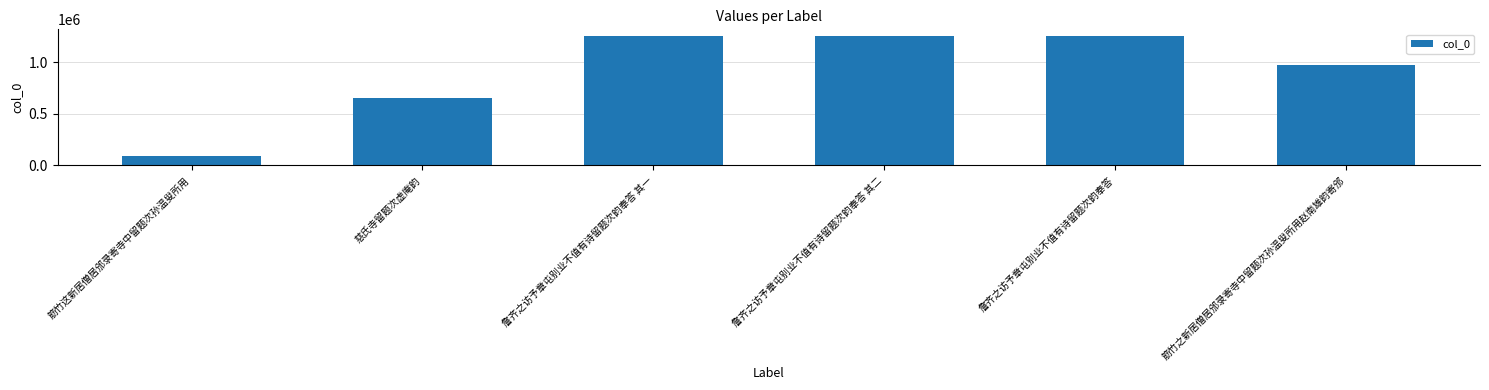

How many series are shown in this chart?

1